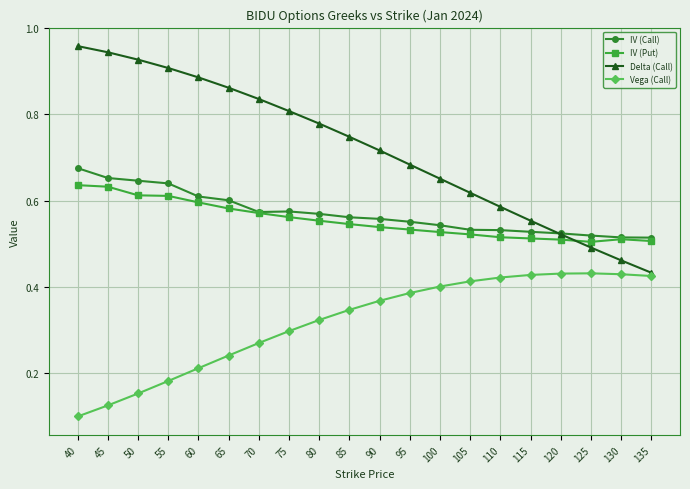

What is the sum of all Delta (Call) values?

14.4